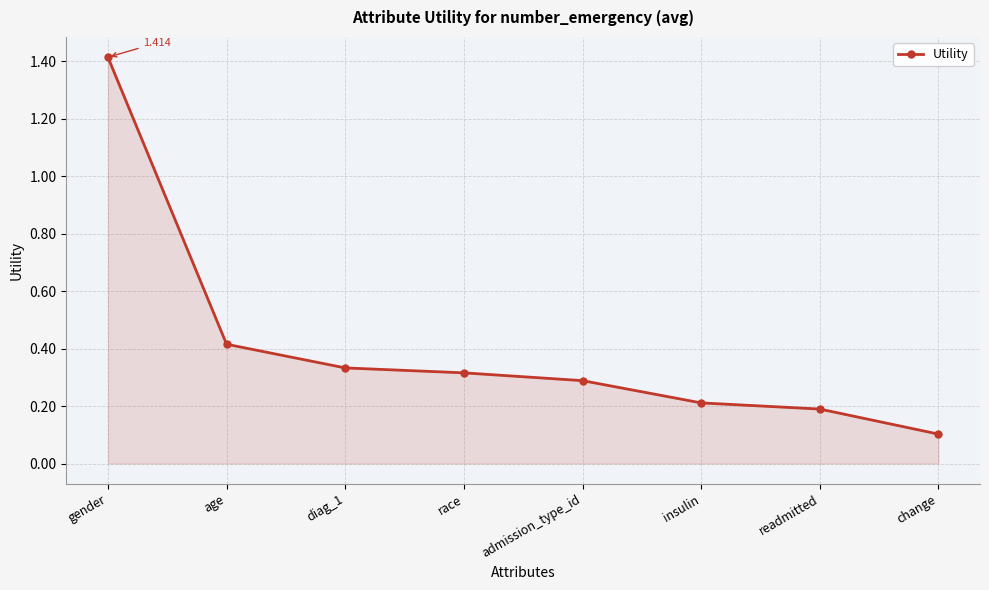

What is the sum of the values at change and age?

0.5